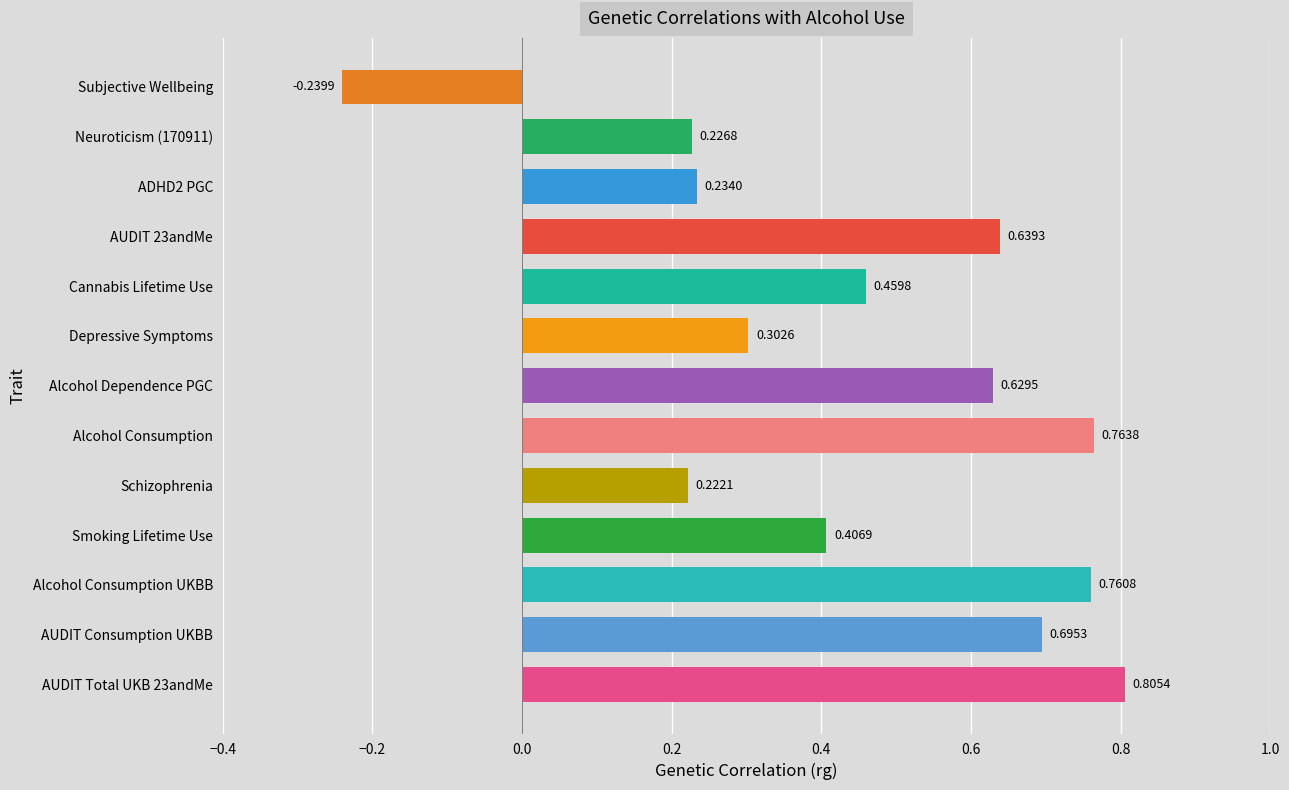

How many series are shown in this chart?

1